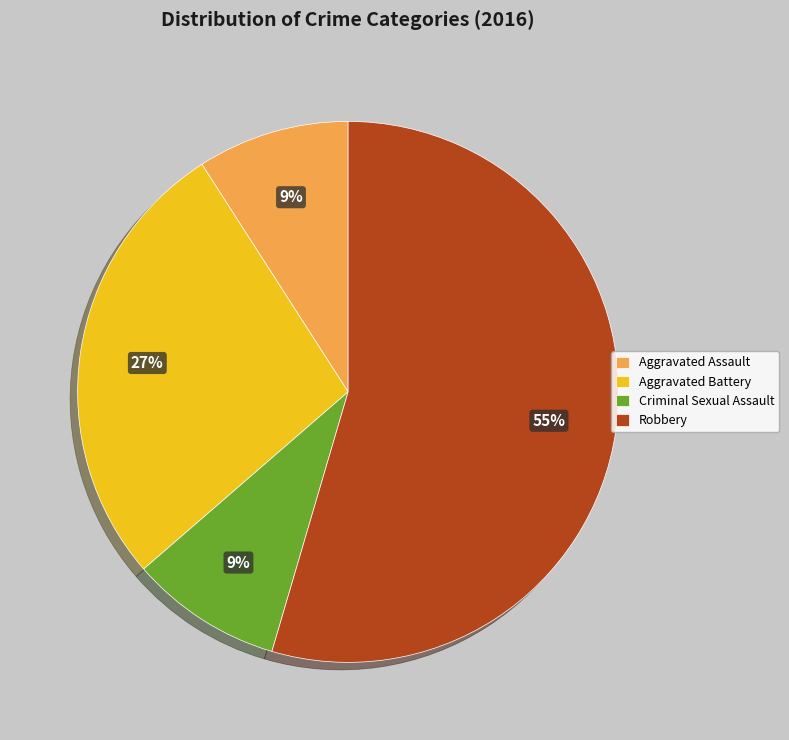

Which has a higher value, Criminal Sexual Assault or Robbery?

Robbery